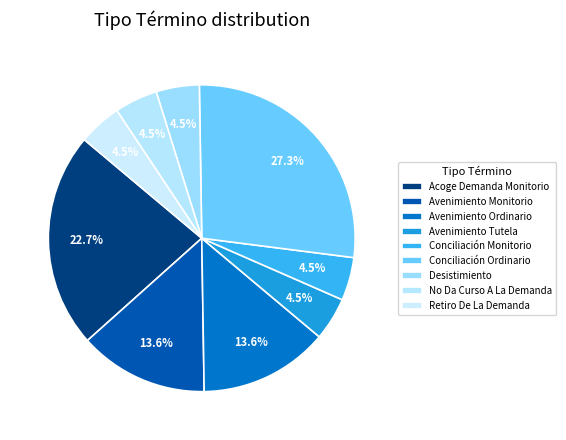

Is there a majority slice in this chart?

No